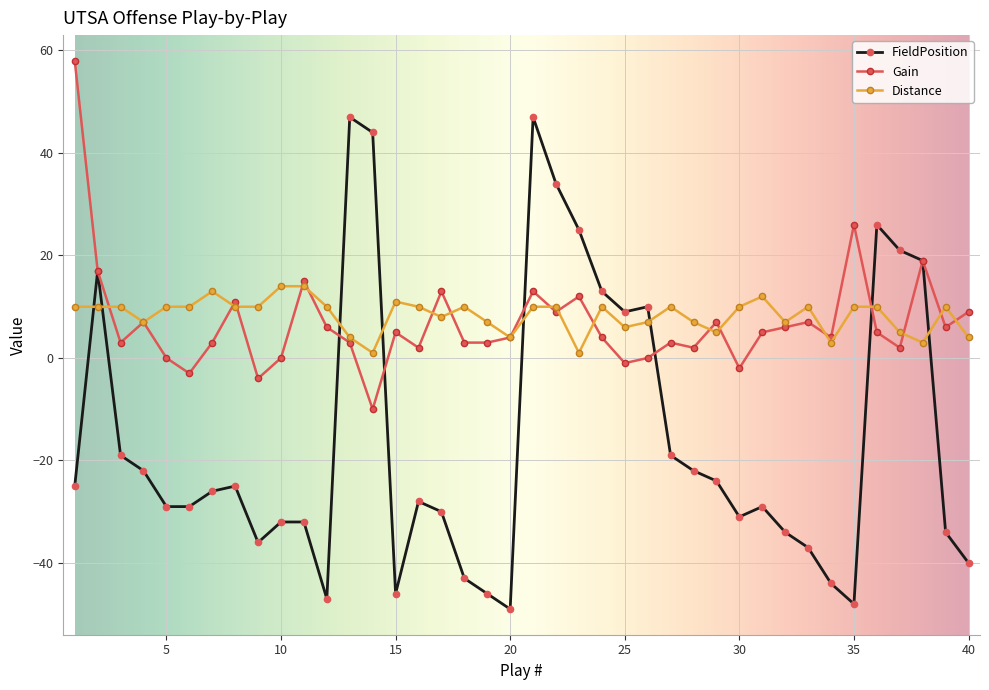

How many intersections are there between FieldPosition and Distance?

8